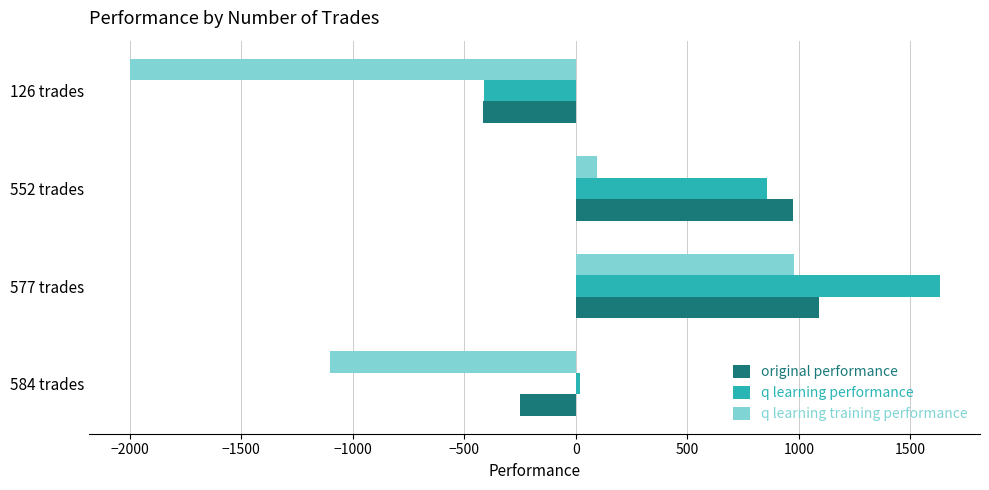

At which label does q learning performance reach its minimum?

126 trades